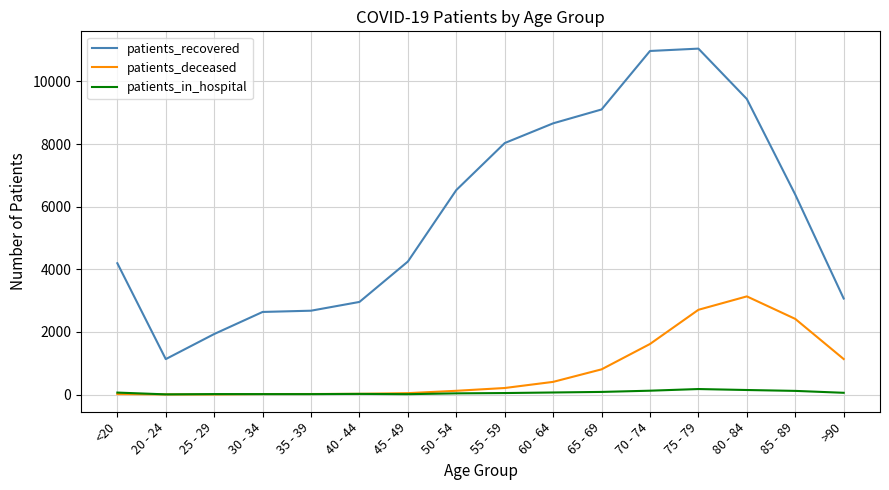

How many series are shown in this chart?

3